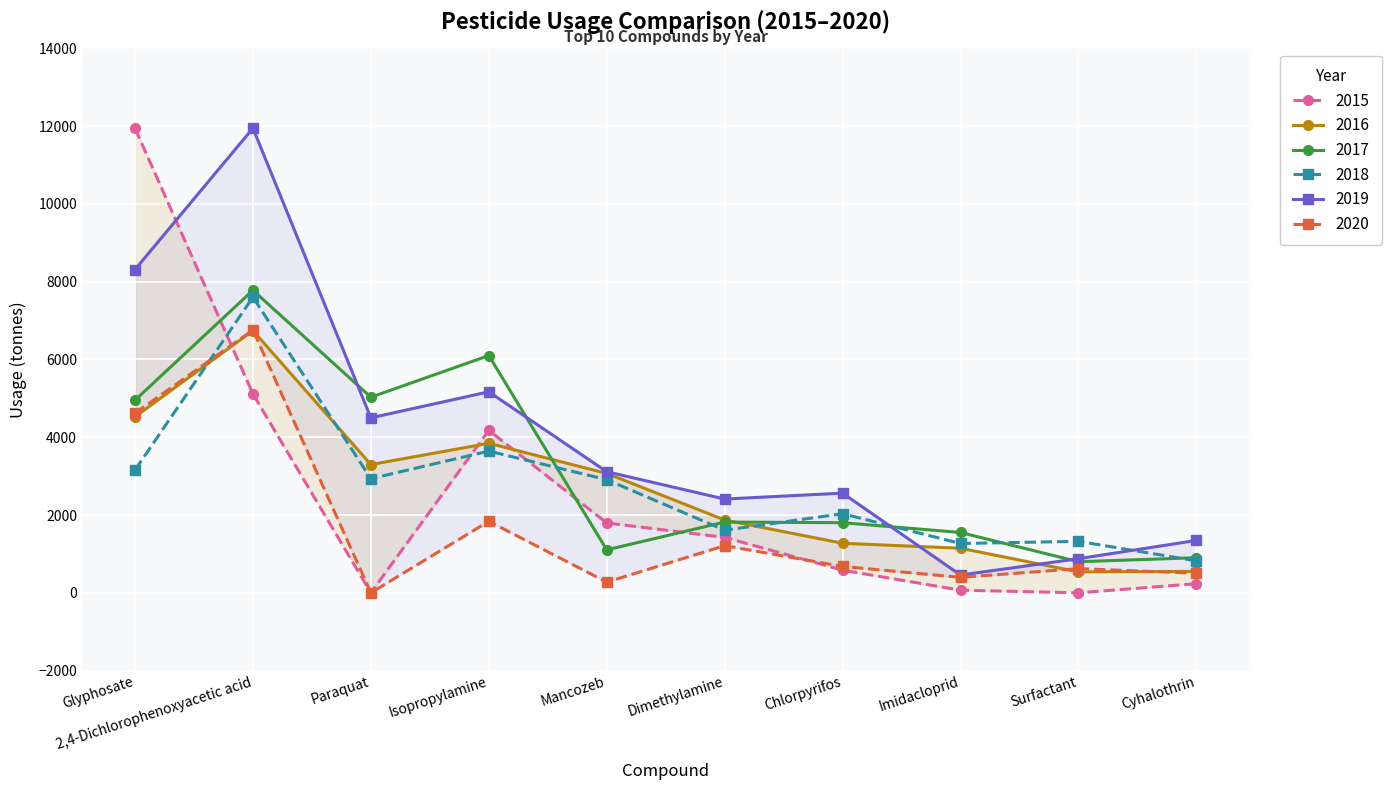

True or false: 2018 has a value of 1323.5 at Surfactant.

True